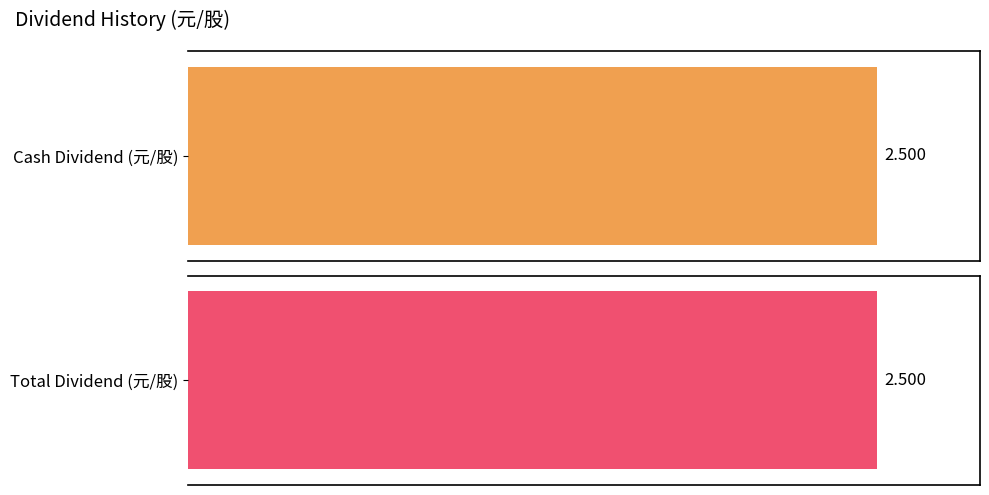

The Total Dividend (元/股) series shows 2.0 at 2024. True or false?

False